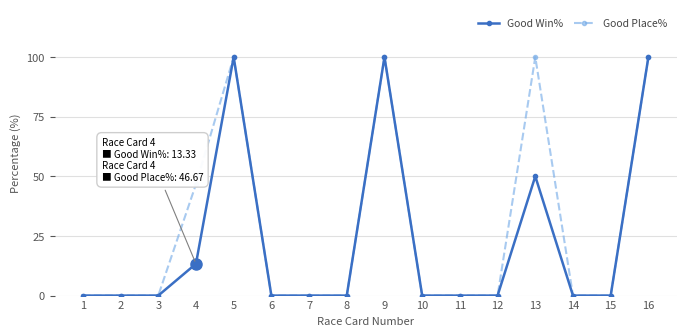

At how many categories does at least one series exceed 56?

4